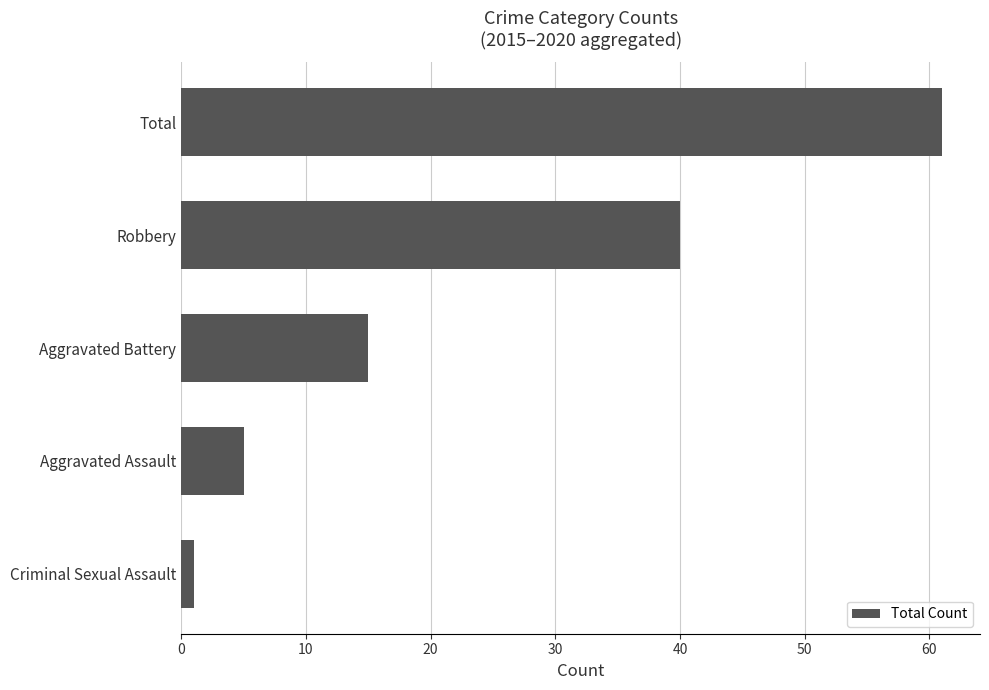

True or false: the data shows 23 at Aggravated Battery.

False